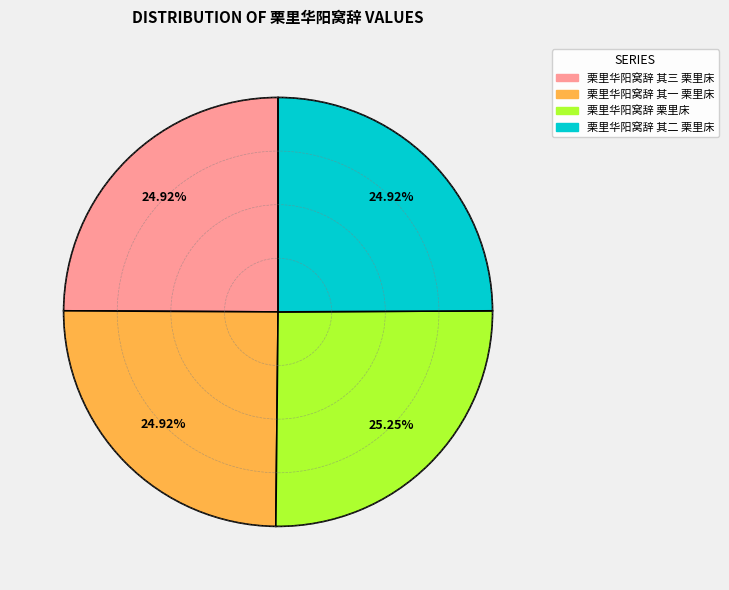

Does 栗里华阳窝辞 其二 栗里床 represent more than half of the total?

No